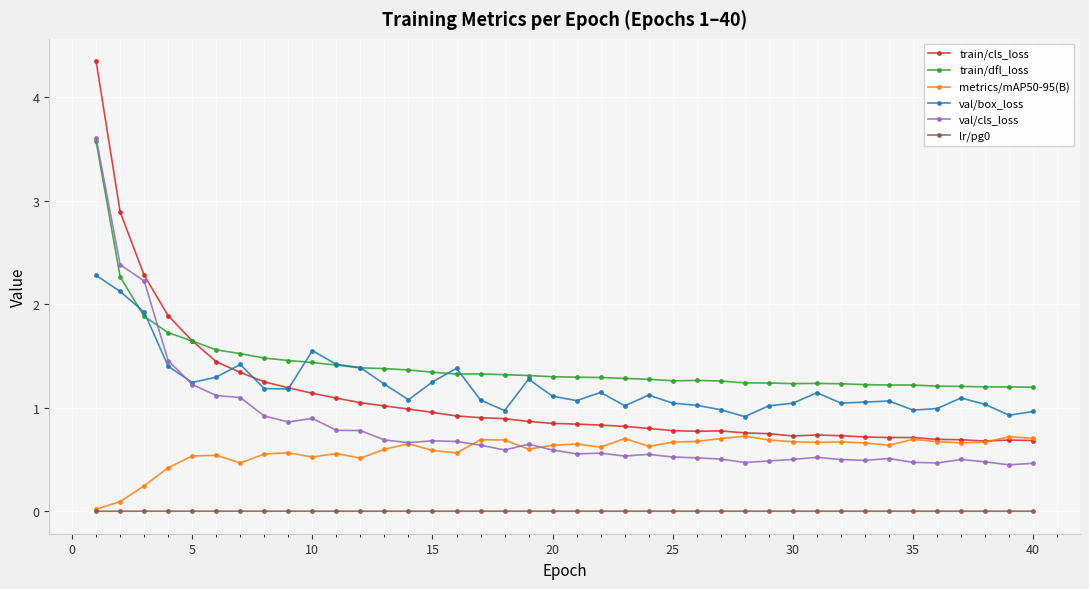

Which series has the largest total across all categories?

train/dfl_loss